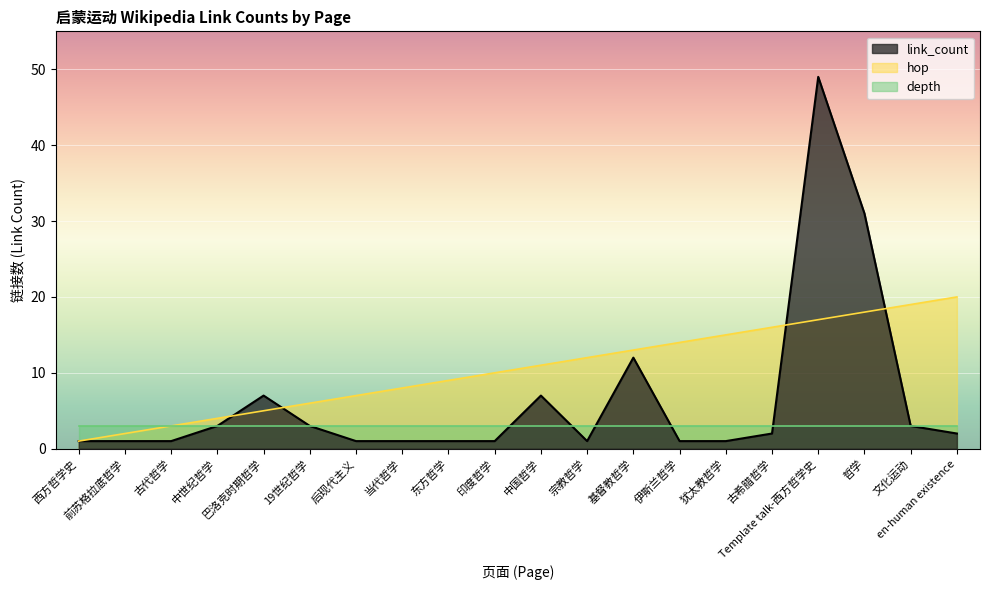

How many data points does each series have?

20